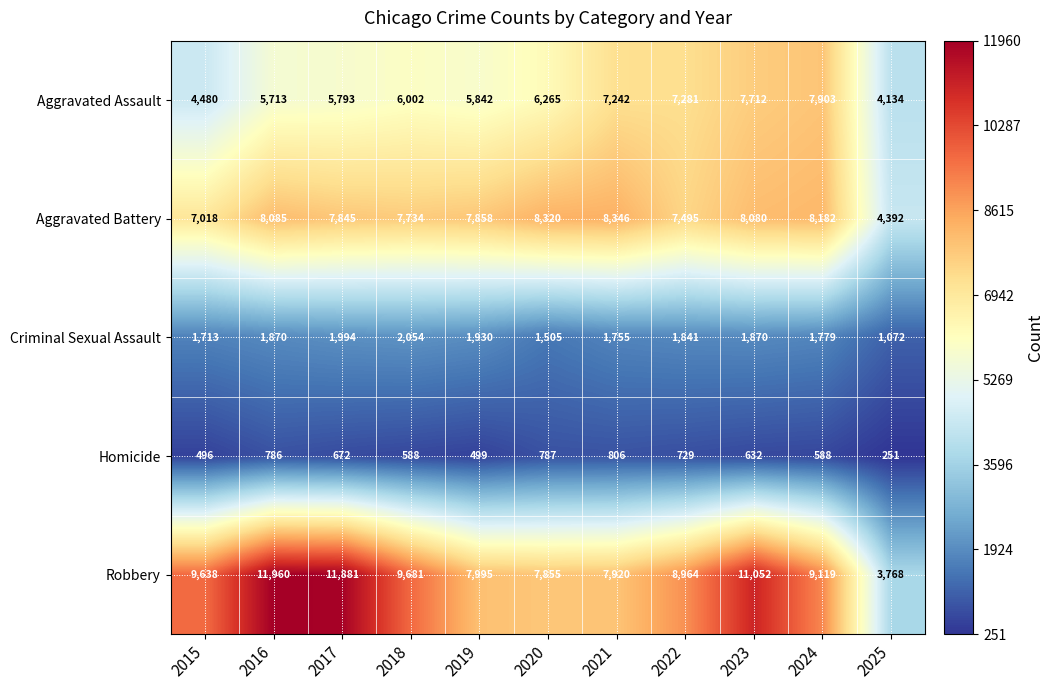

At which category does the chart reach its minimum across all series?

2025